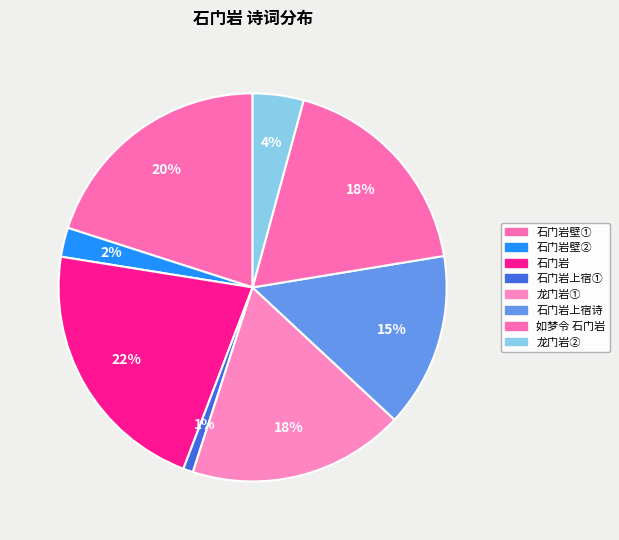

How many segments does this pie chart have?

8